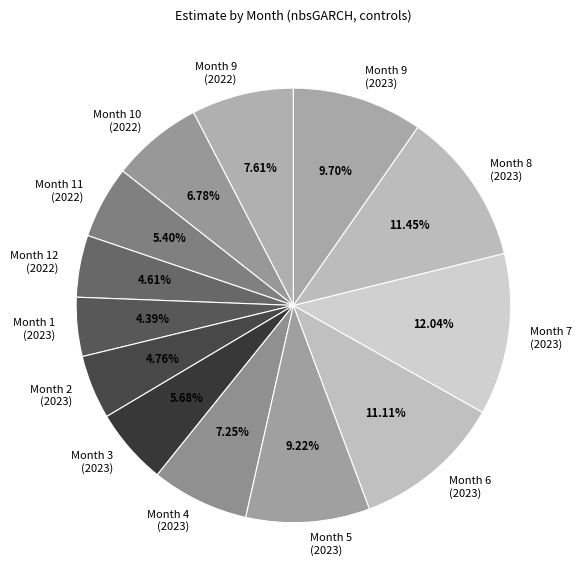

Do Month 6 (2023) and Month 9 (2022) together represent more than half of the pie?

No